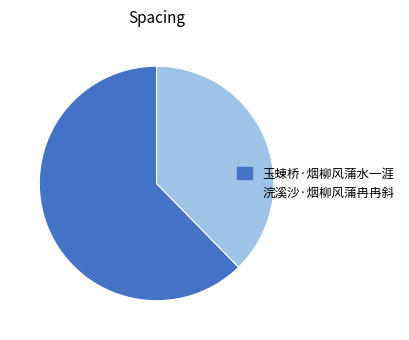

Do 浣溪沙·烟柳风蒲冉冉斜 and 玉蝀桥·烟柳风蒲水一涯 together represent more than half of the pie?

Yes